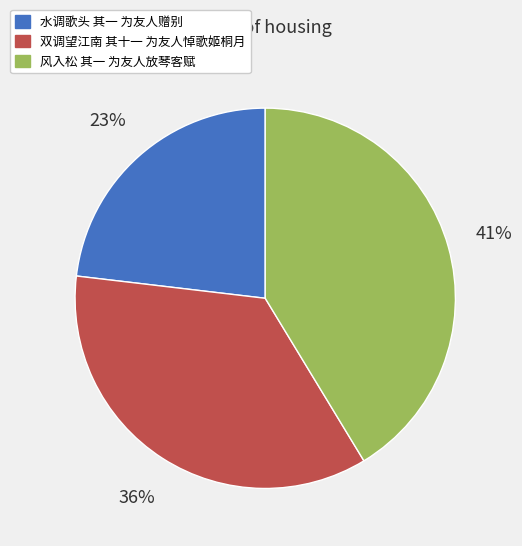

Count the number of slices in the pie.

3